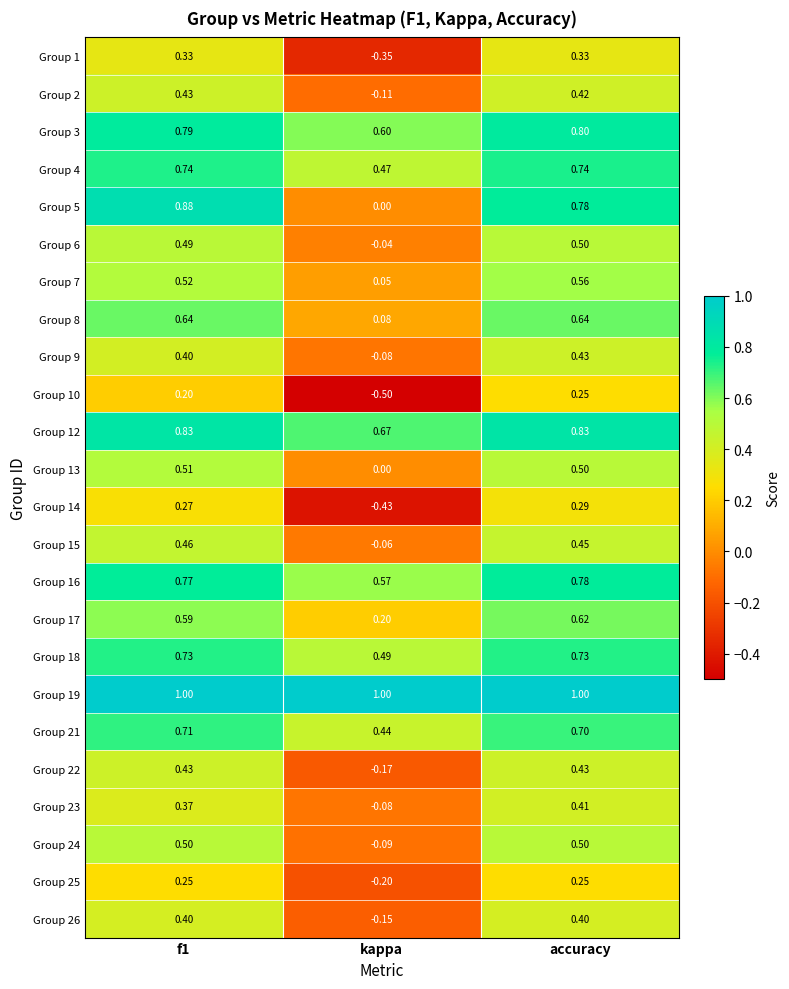

At how many categories does at least one series exceed 0?

3